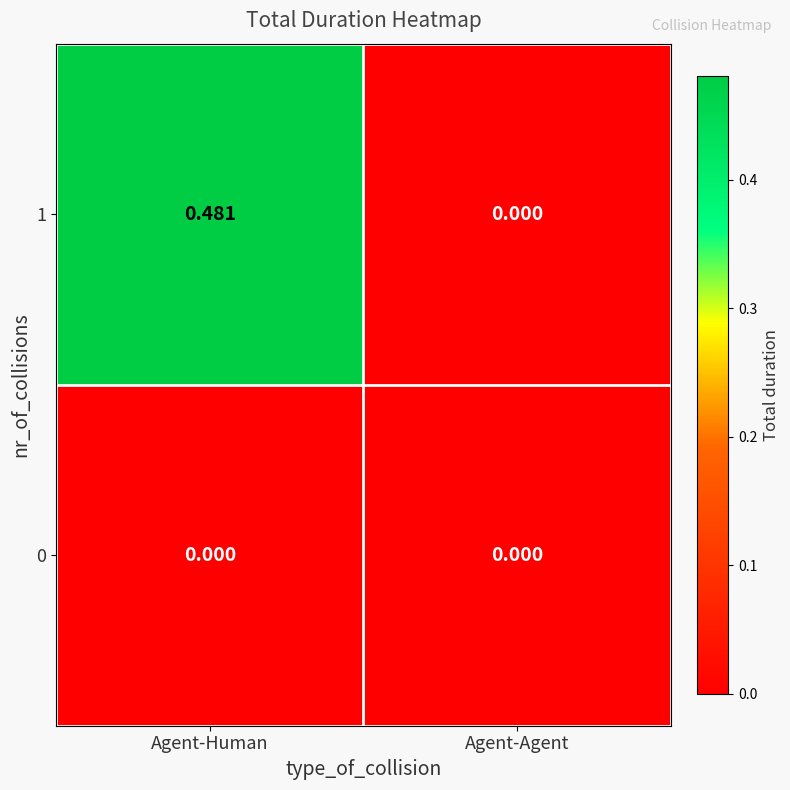

Rank the series by their average value, from lowest to highest.

0, 1